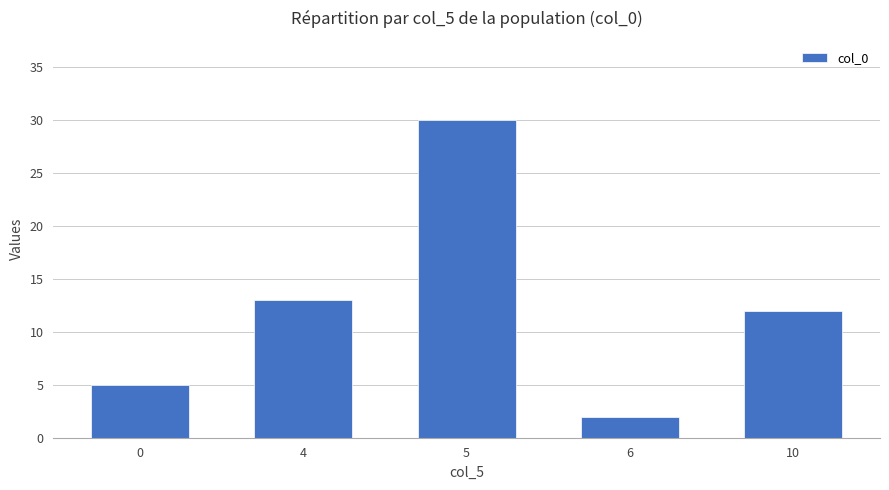

List the labels in order of value, largest first.

5, 4, 10, 0, 6